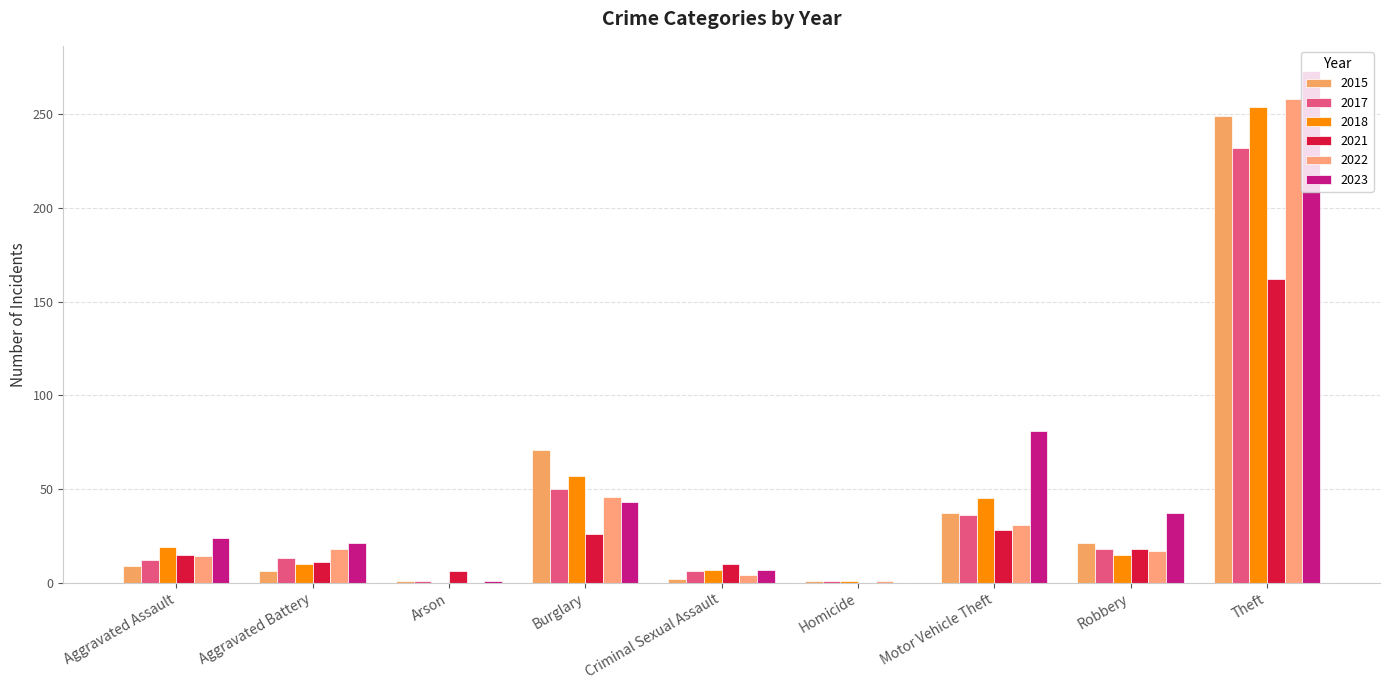

At which label does 2022 reach its peak?

Theft